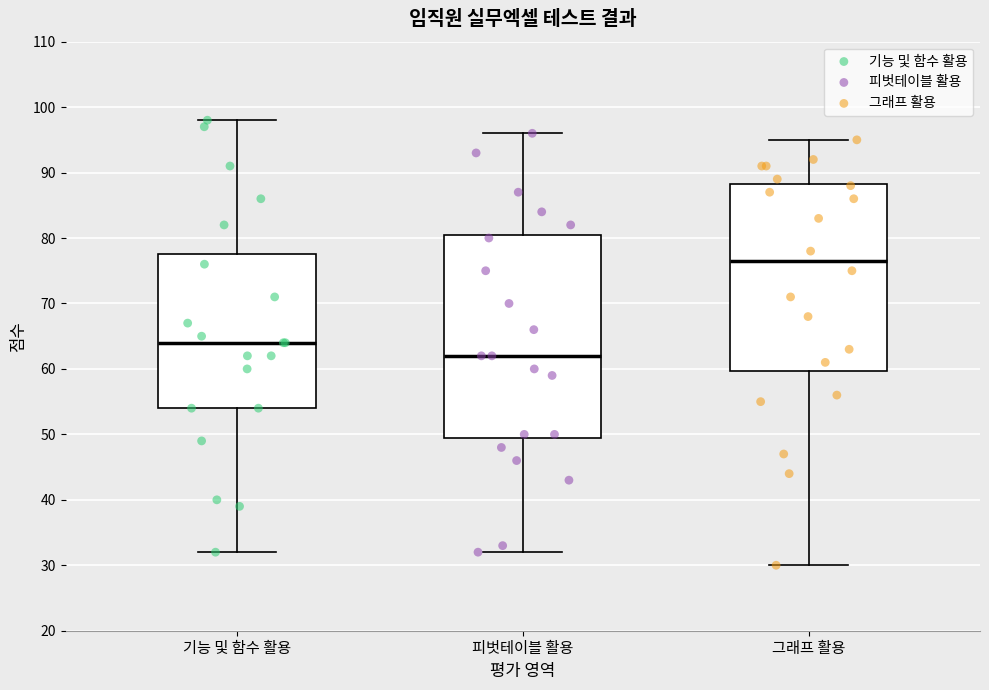

Where does the median line of the box for 기능 및 함수 활용 sit on the y-axis? The values are not printed on the chart, so give them approximately, as read against the axis.

64